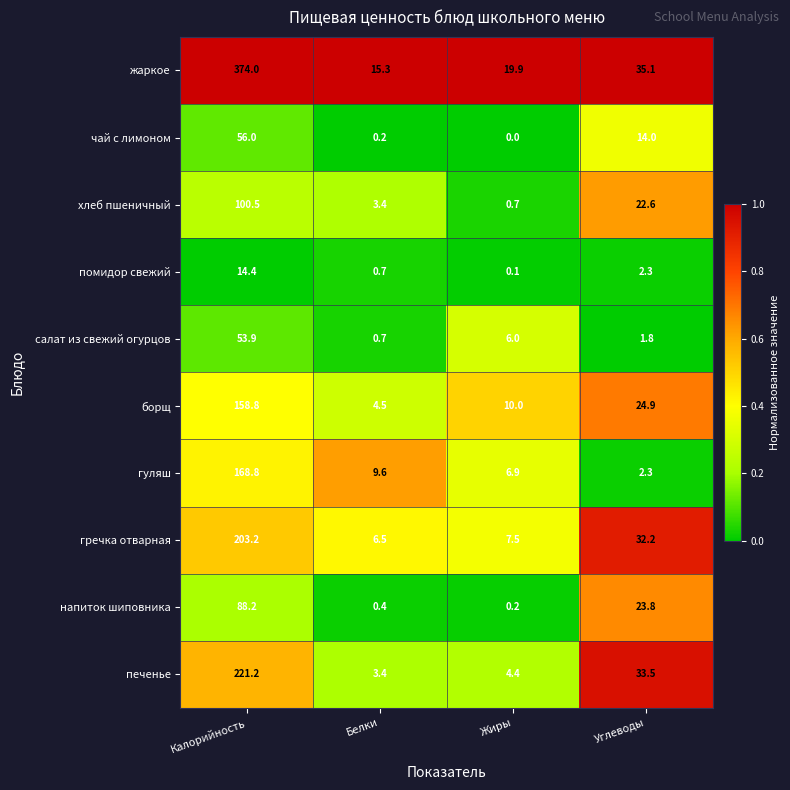

Rank the series at Жиры from highest to lowest value.

жаркое, борщ, гречка отварная, гуляш, салат из свежий огурцов, печенье, хлеб пшеничный, напиток шиповника, помидор свежий, чай с лимоном